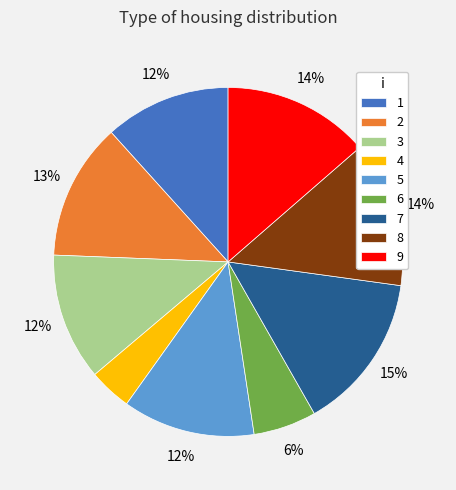

Which category has the biggest portion of the pie?

7